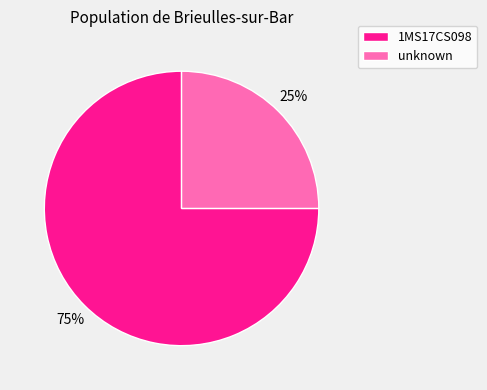

Which category has the smallest portion of the pie?

unknown